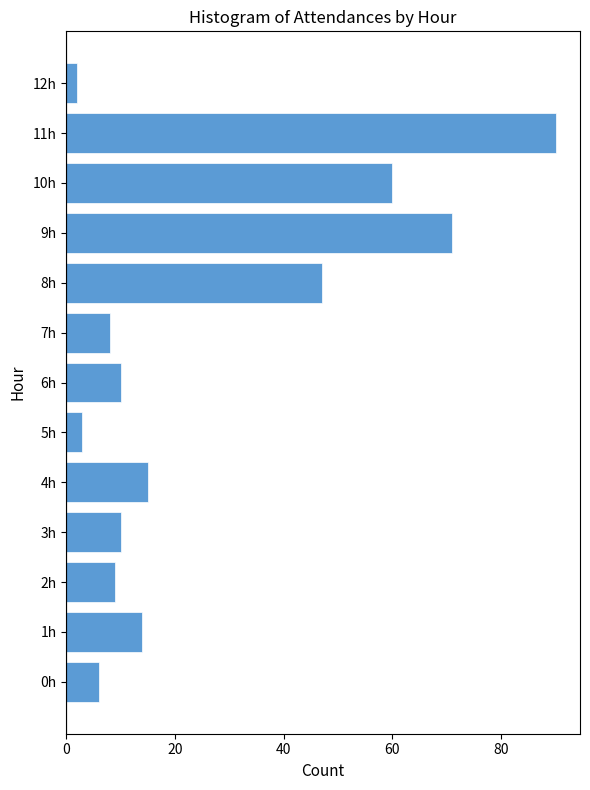

Reading top to bottom, transcribe all the data shown in this chart.

12h=2	11h=90	10h=60	9h=71	8h=47	7h=8	6h=10	5h=3	4h=15	3h=10	2h=9	1h=14	0h=6